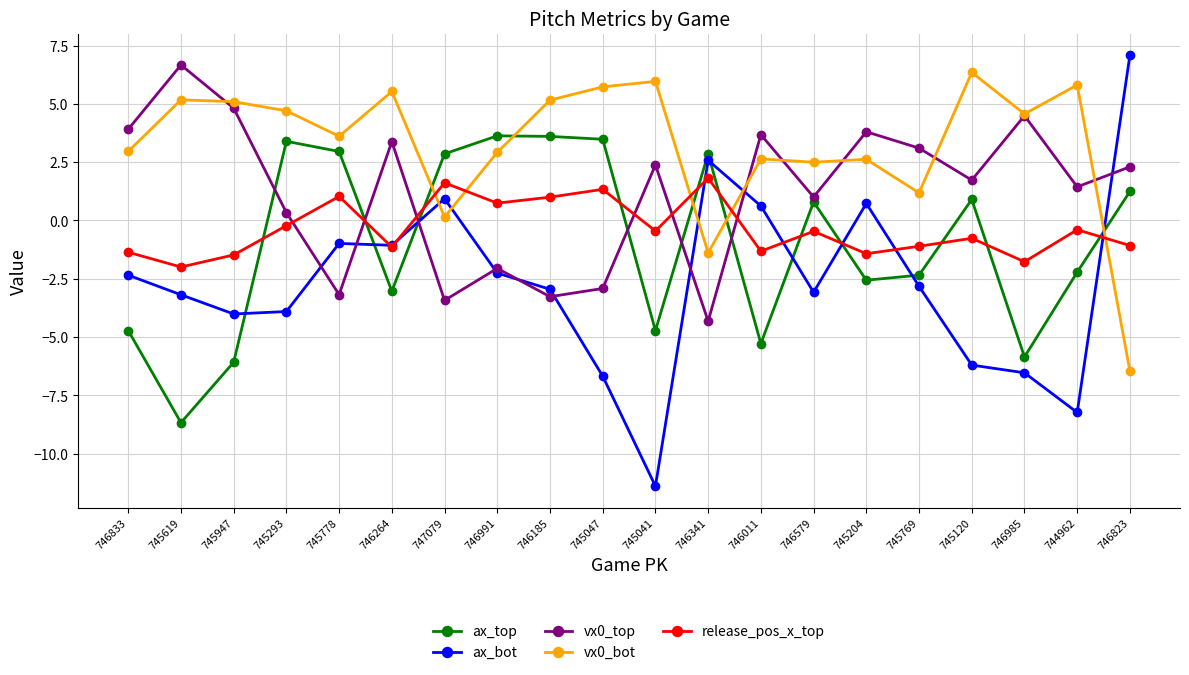

How many values in ax_bot are above zero?

5